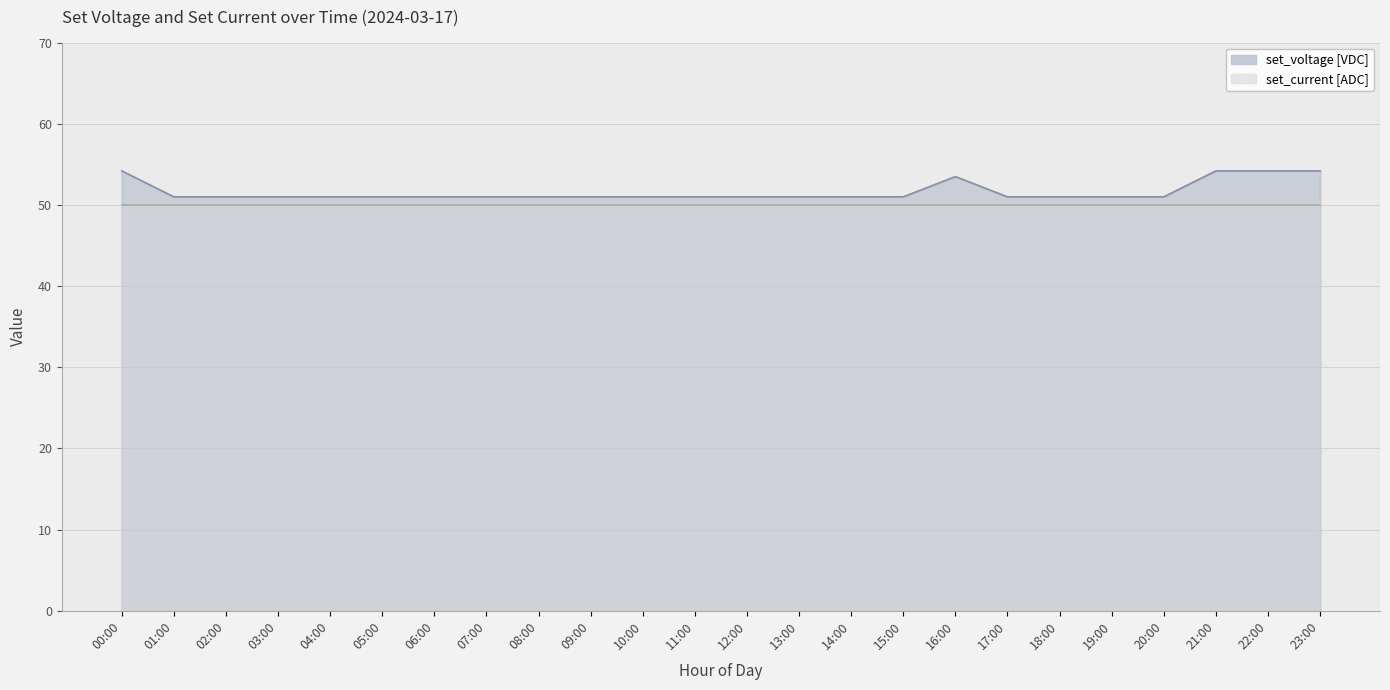

Which label corresponds to the largest value in the chart?

00:00